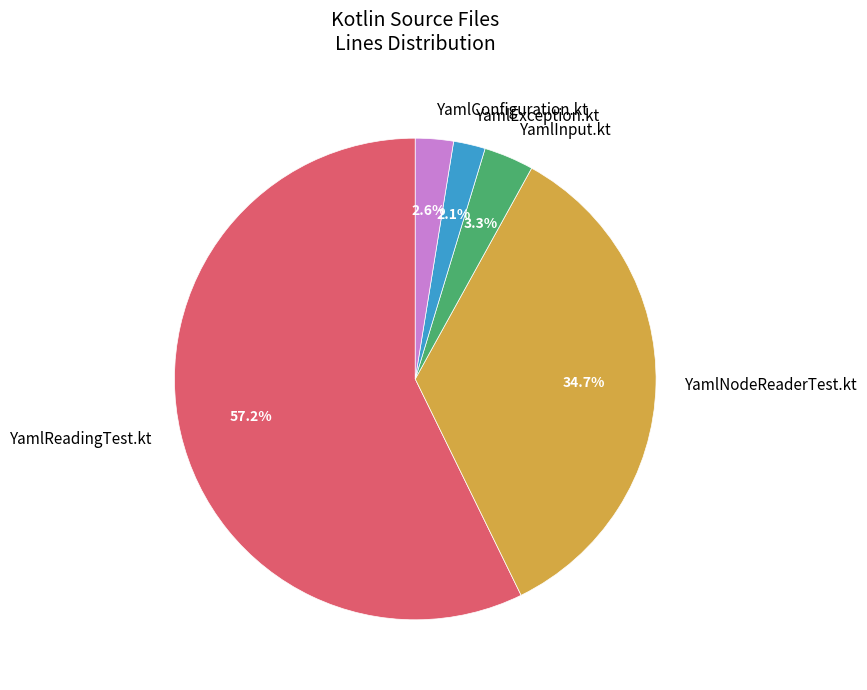

What percentage is NOT represented by YamlConfiguration.kt?

97.4%